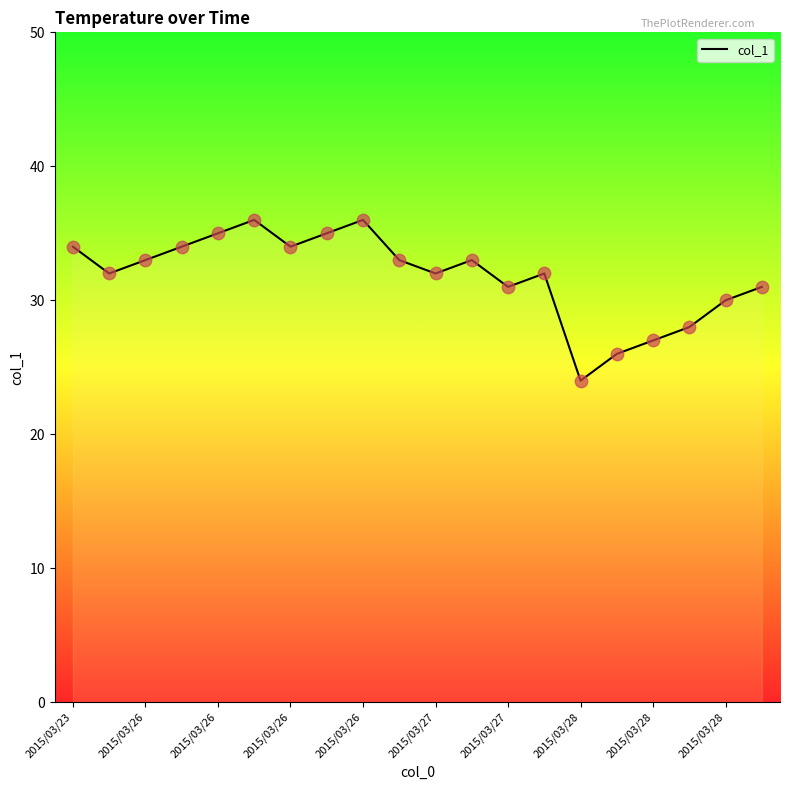

Approximately how many times larger is the value at 19 compared to 2015/03/26?

1.0